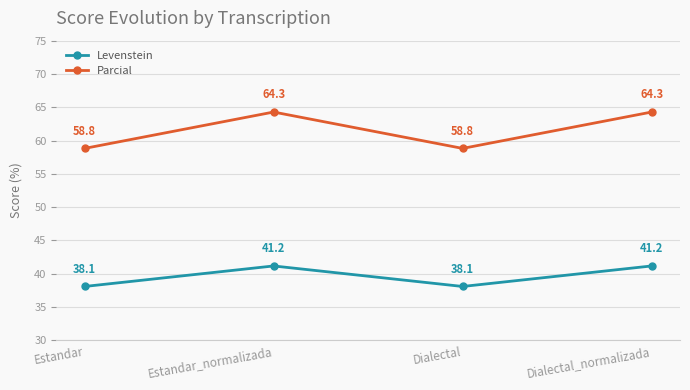

What is the total value across all series at Estandar?

96.9